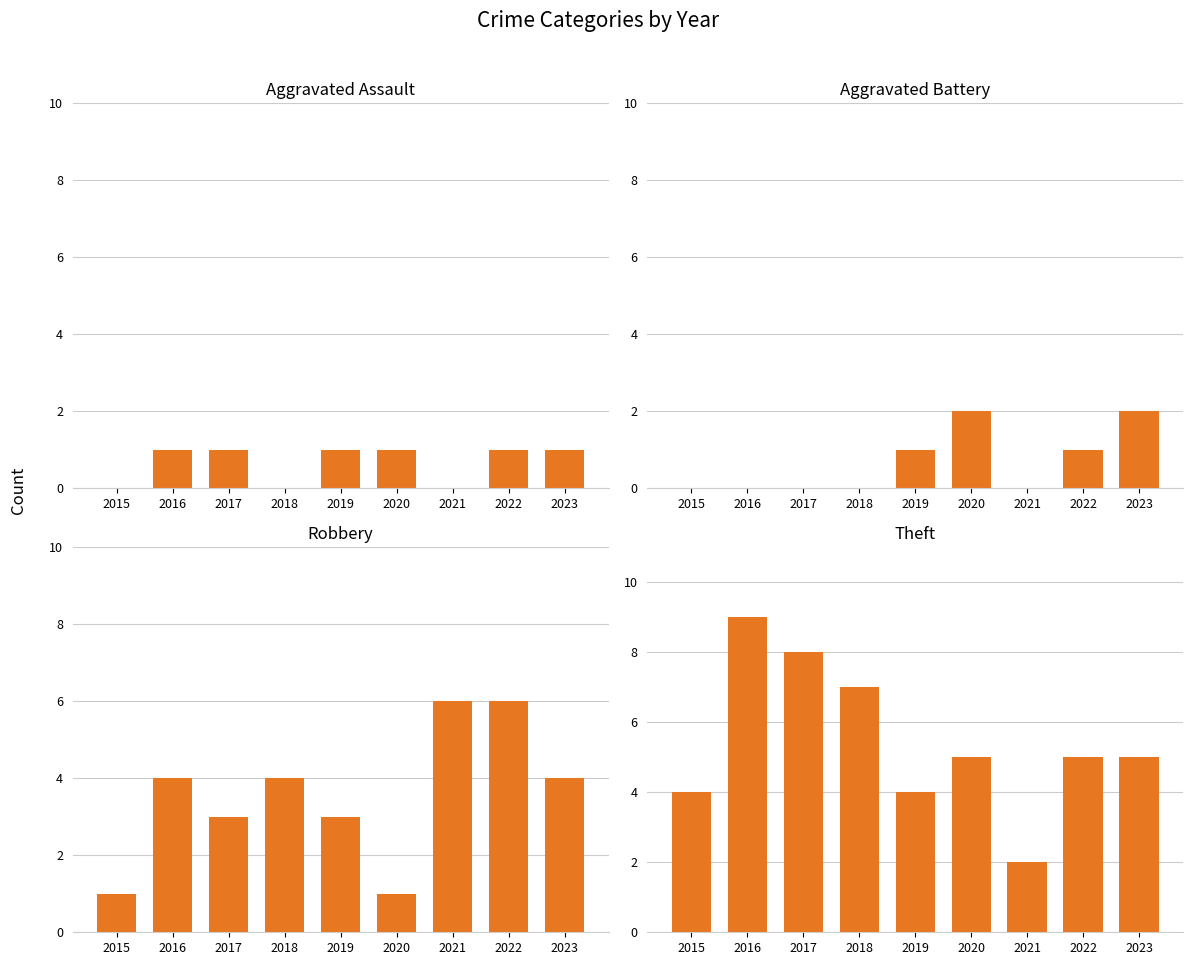

At 2023, list the series in order from largest to smallest.

Theft, Robbery, Aggravated Battery, Aggravated Assault